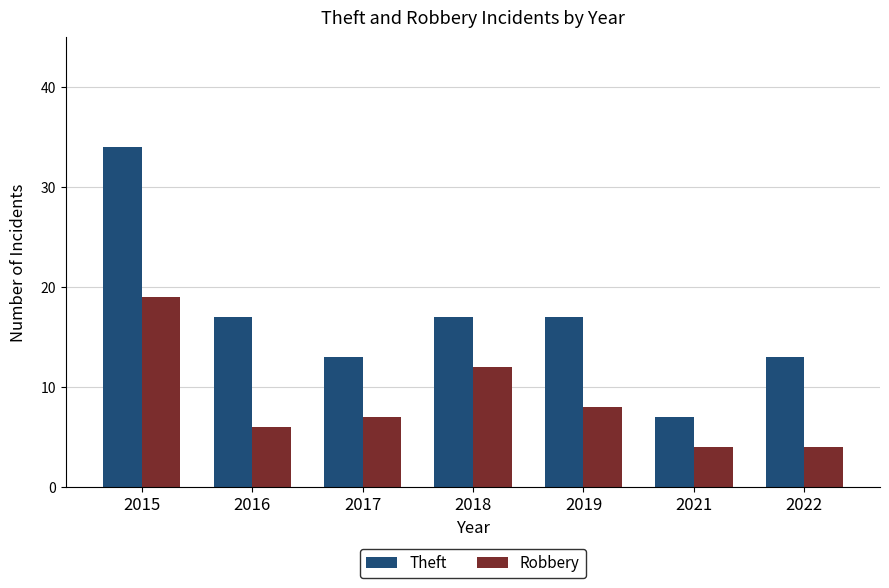

How many categories are shown in the chart?

7